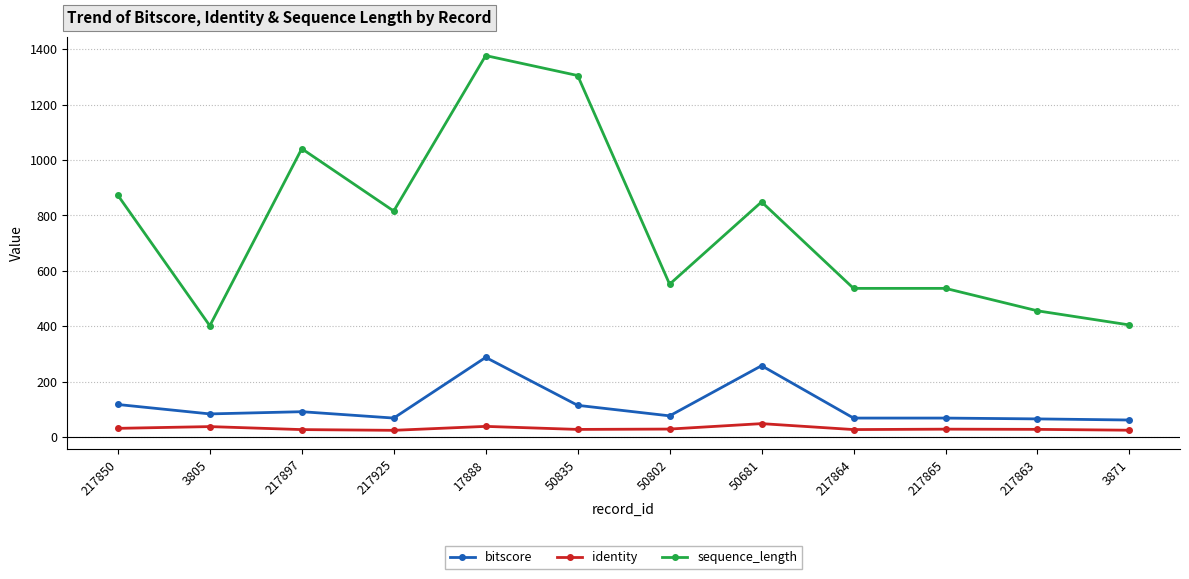

At how many categories does at least one series exceed 957?

3